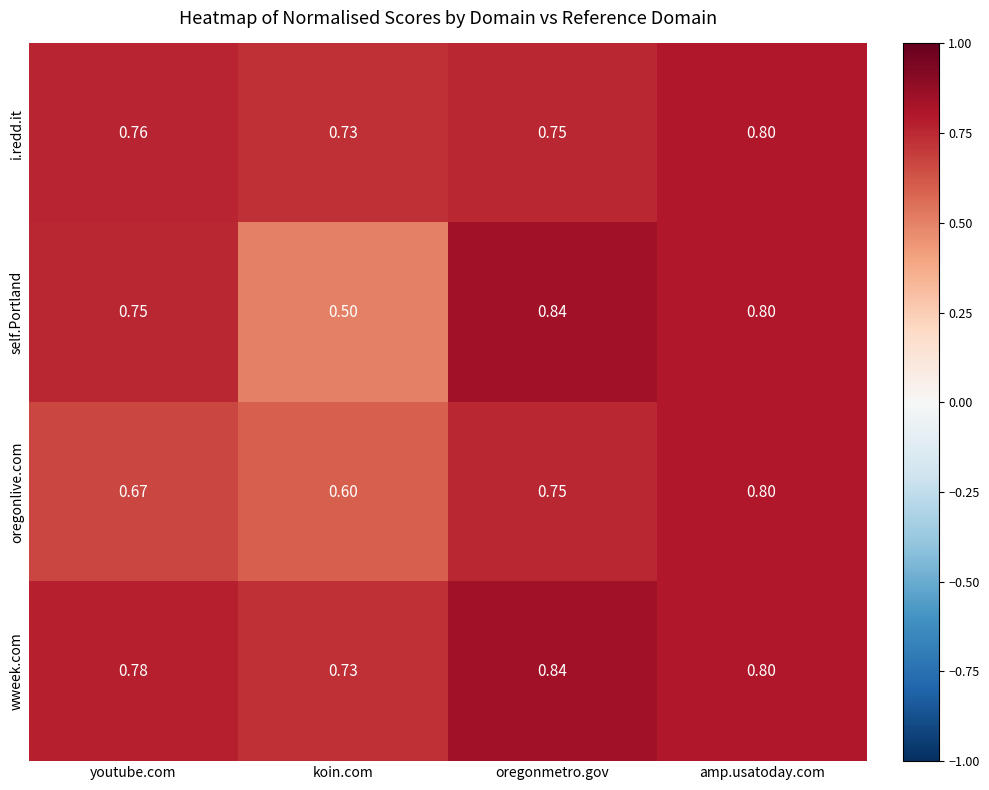

What is the difference between the highest and lowest values at oregonmetro.gov?

0.1